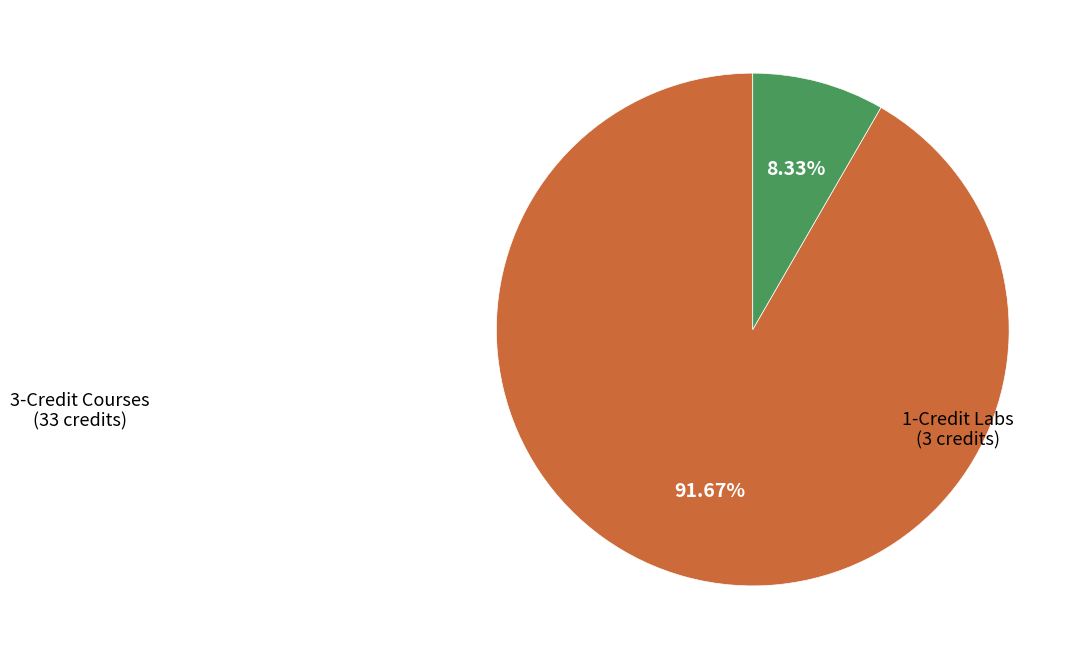

Does any single category account for the majority?

Yes